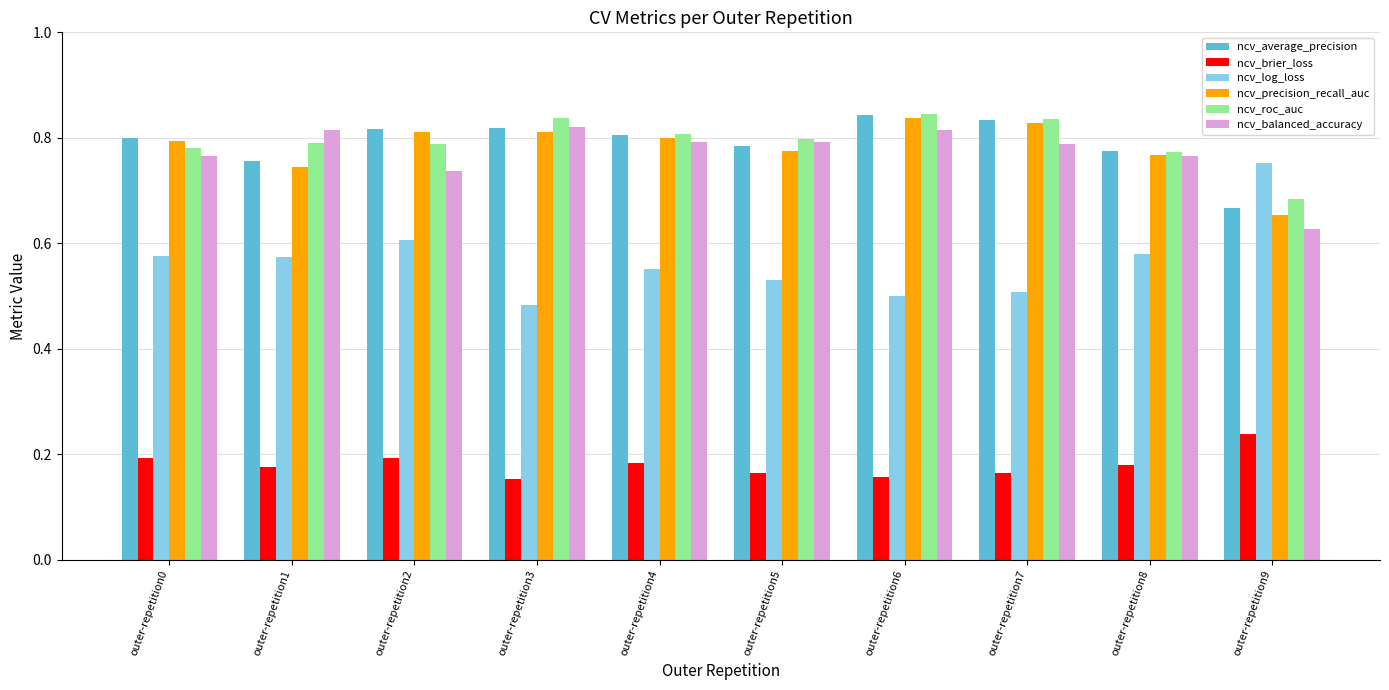

How many ncv_precision_recall_auc values are between 0 and 1?

10